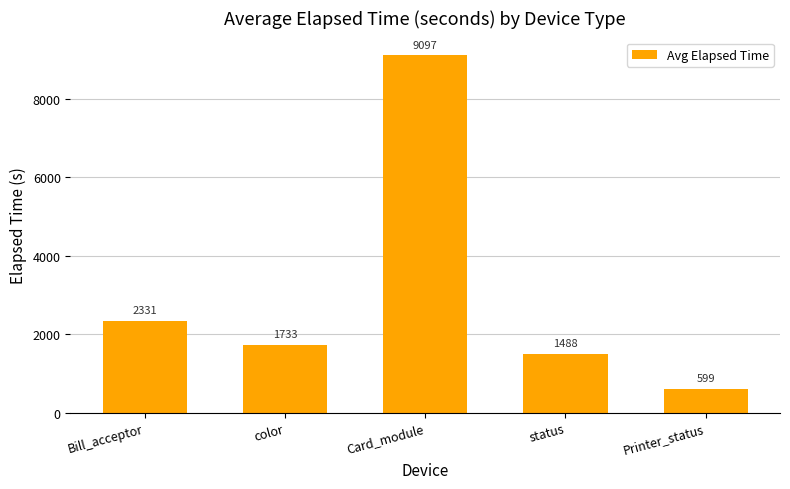

Which has a higher value, color or Printer_status?

color